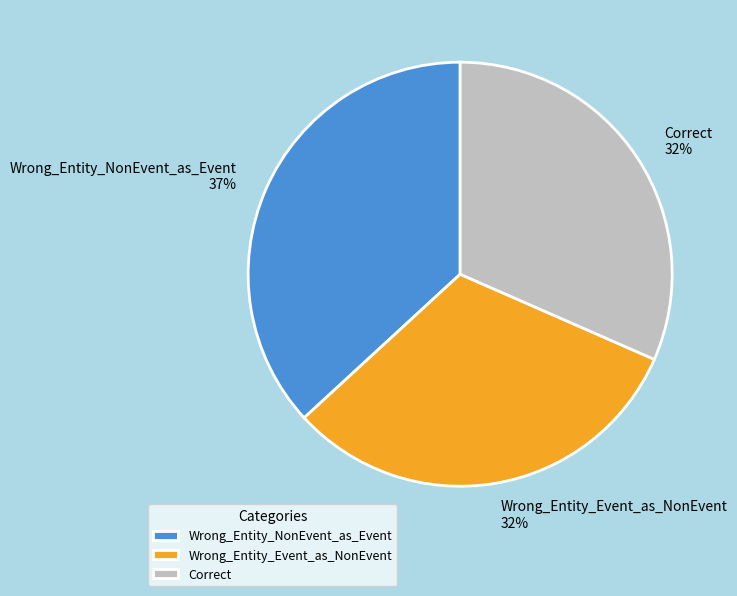

Is there a majority slice in this chart?

No